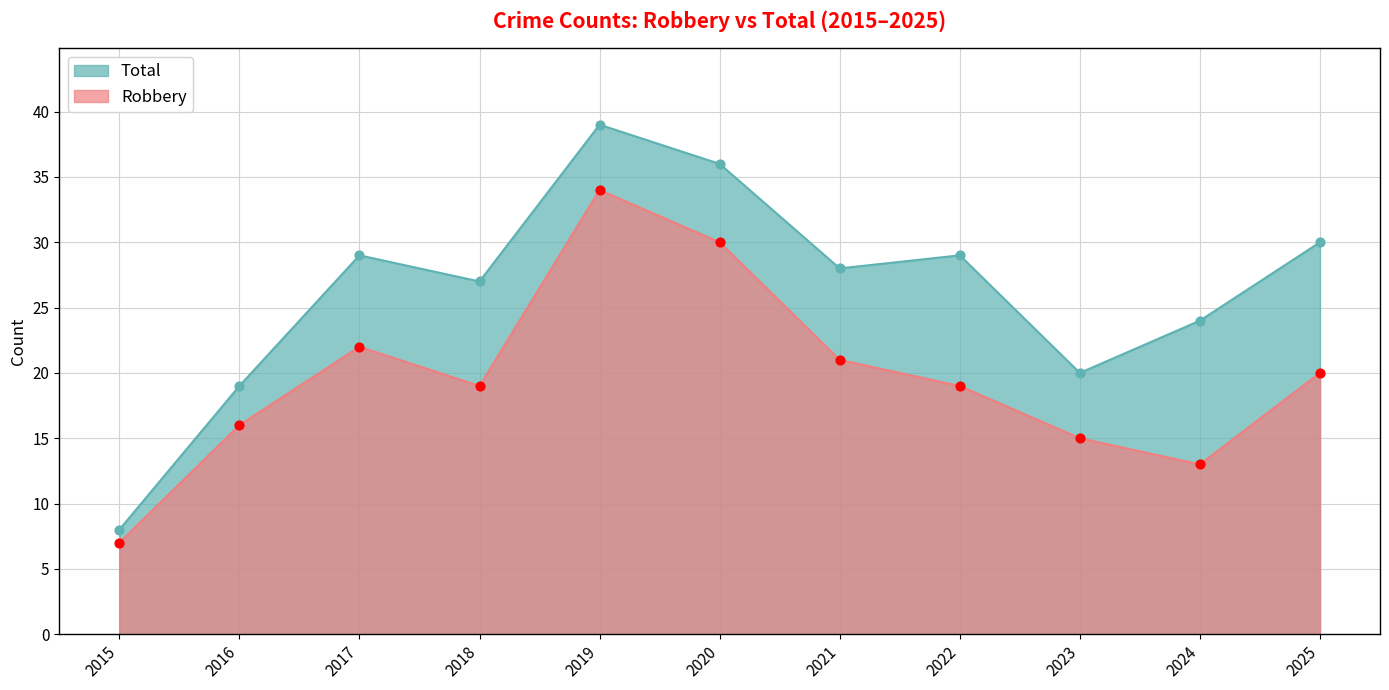

Which series contains the highest Y value?

Total